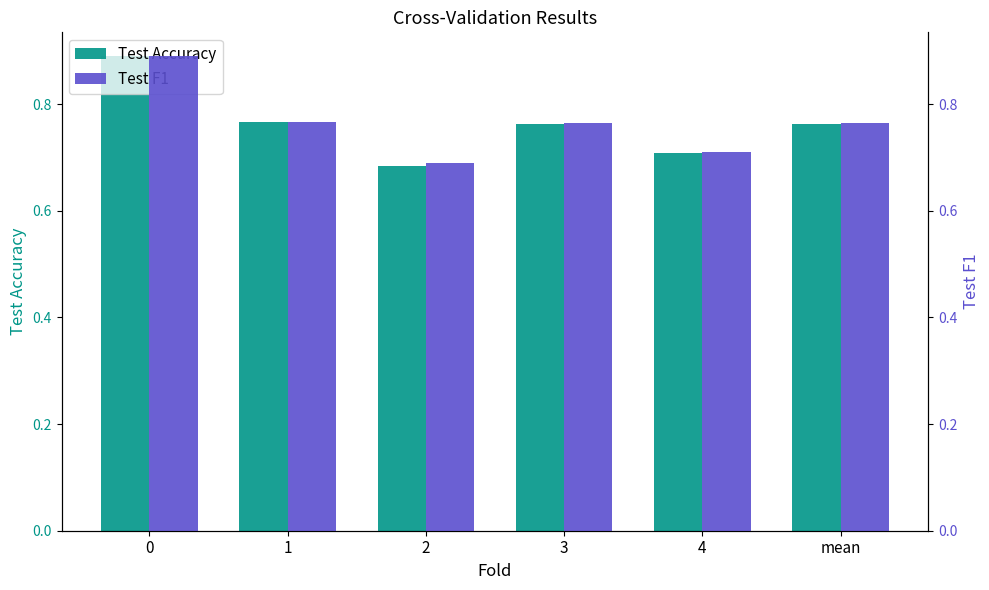

How many bars are there in total?

12